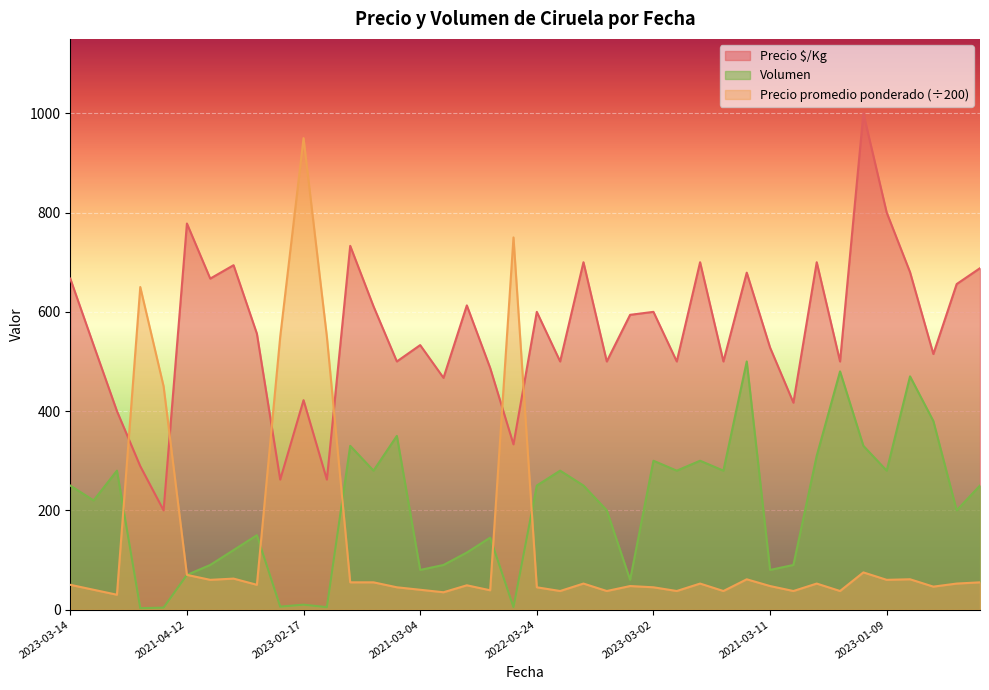

Reading left to right, transcribe all the data shown in this chart.

Precio $/Kg: 667.0	533.0	400.0	289.0	200.0	778.0	667.0	694.0	556.0	262.0	422.0	262.0	733.0	611.0	500.0	533.0	467.0	613.0	487.0	333.0	600.0	500.0	700.0	500.0	594.0	600.0	500.0	700.0	500.0	679.0	528.0	417.0	700.0	500.0	1000.0	800.0	680.0	515.0	656.0	688.0
Precio promedio ponderado: 50.0	40.0	30.0	650.0	450.0	70.0	60.0	62.5	50.0	550.0	950.0	550.0	55.0	55.0	45.0	40.0	35.0	49.0	39.0	750.0	45.0	37.5	52.5	37.5	47.5	45.0	37.5	52.5	37.5	61.1	47.5	37.5	52.5	37.5	75.0	60.0	61.2	46.3	52.5	55.0
Volumen: 250.0	220.0	280.0	3.0	4.0	70.0	90.0	120.0	150.0	6.0	10.0	5.0	330.0	280.0	350.0	80.0	90.0	115.0	145.0	5.0	250.0	280.0	250.0	200.0	60.0	300.0	280.0	300.0	280.0	500.0	80.0	90.0	310.0	480.0	330.0	280.0	470.0	380.0	200.0	250.0